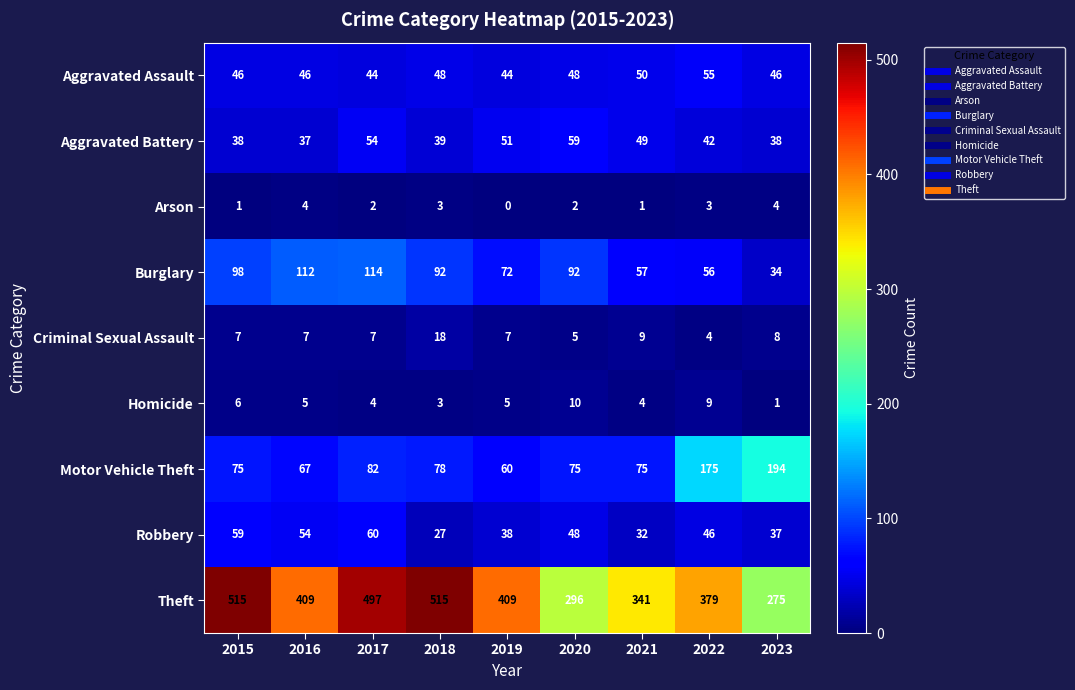

What is the average value of the Aggravated Assault series?

47